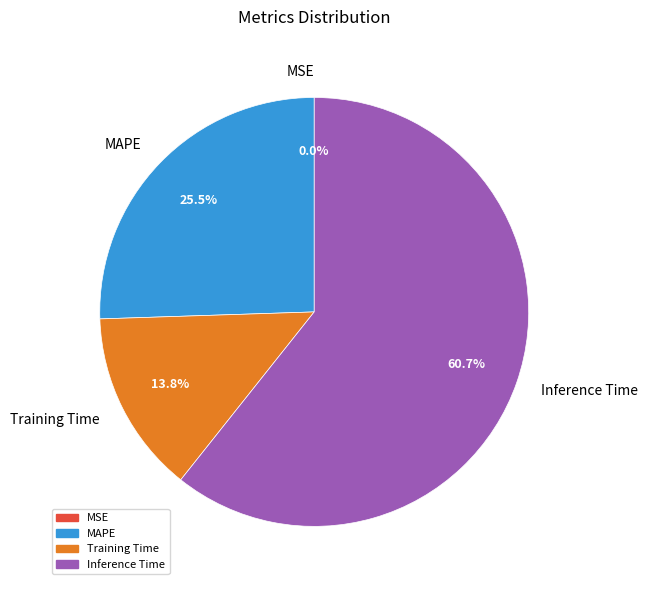

To the nearest percent, what is the combined percentage of Inference Time and MAPE?

86%